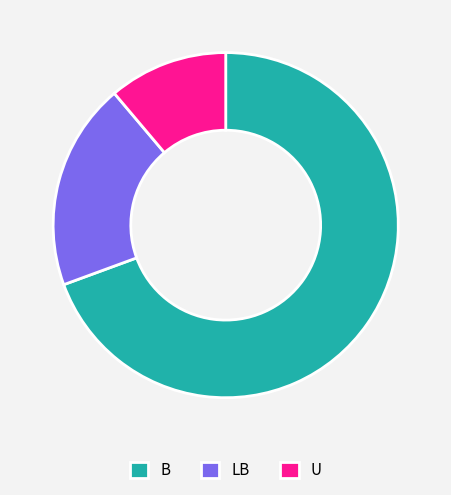

How many segments does this pie chart have?

3